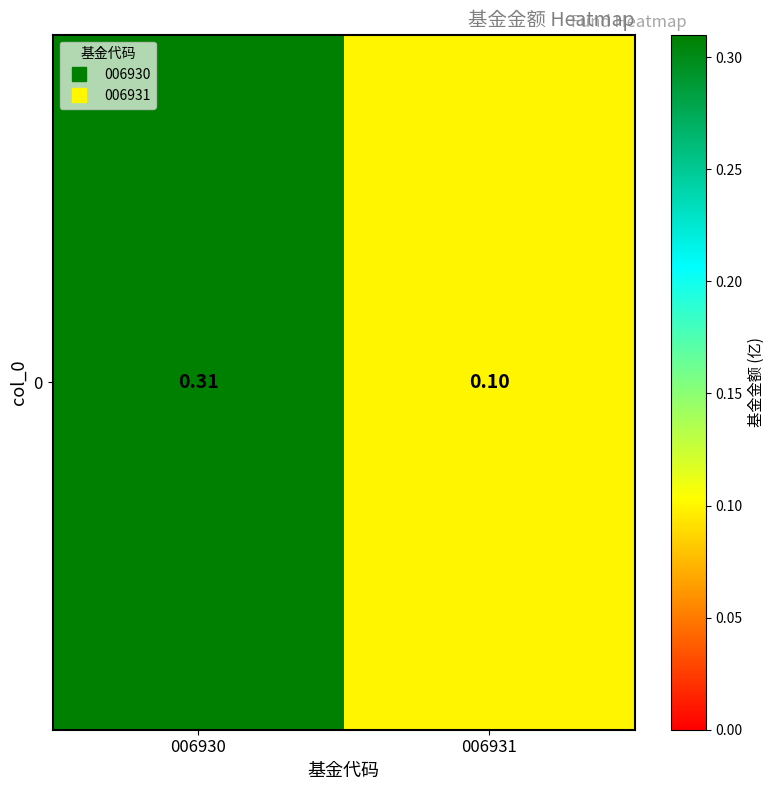

List the labels in order of value, largest first.

006930, 006931